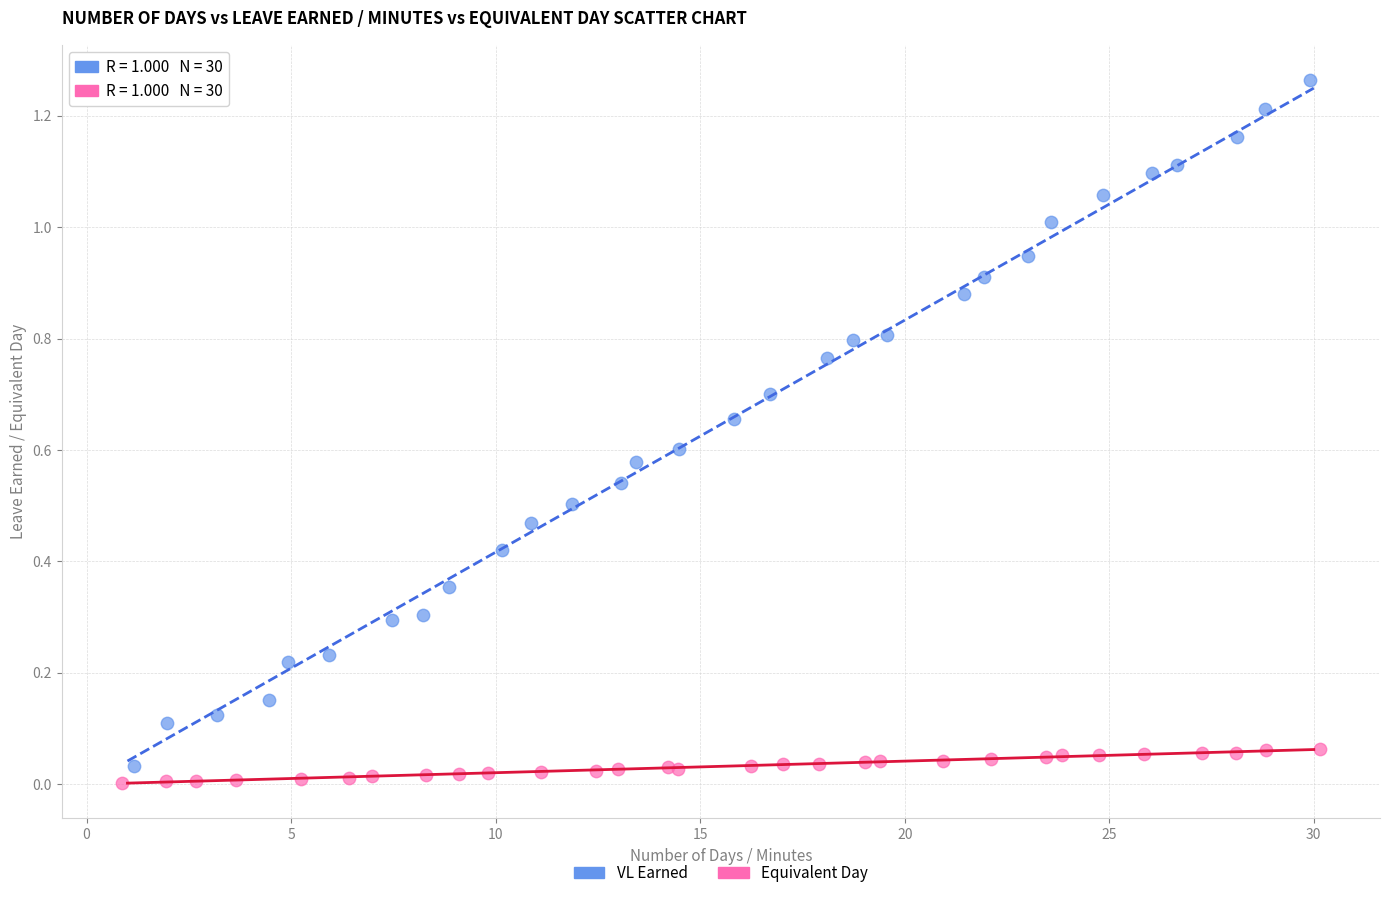

Which series reaches the maximum Y coordinate?

VL Earned